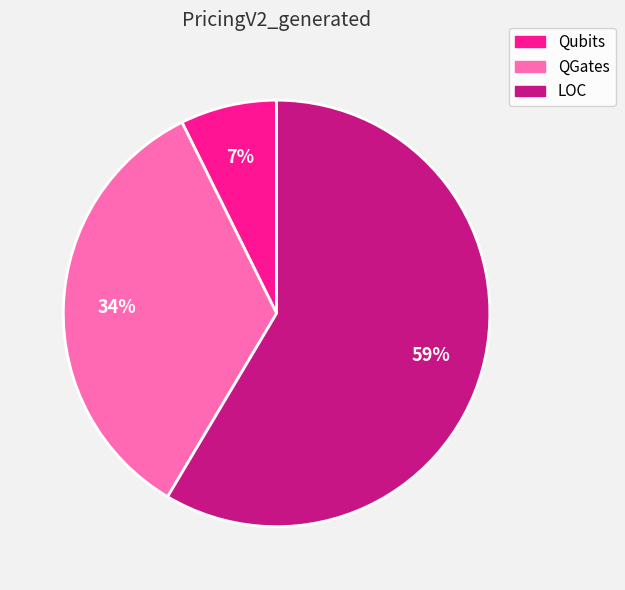

How many slices are in this pie chart?

3